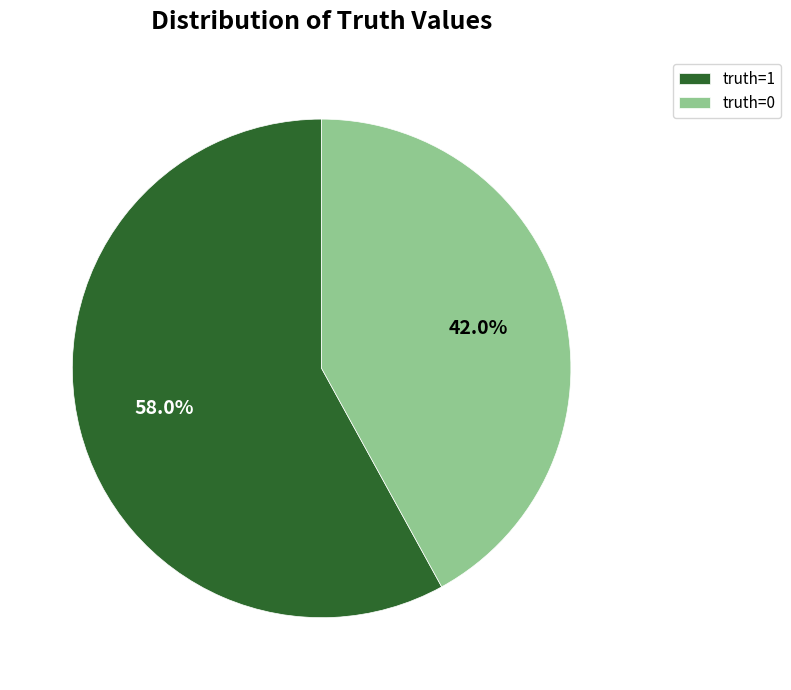

Which has a higher value, truth=0 or truth=1?

truth=1